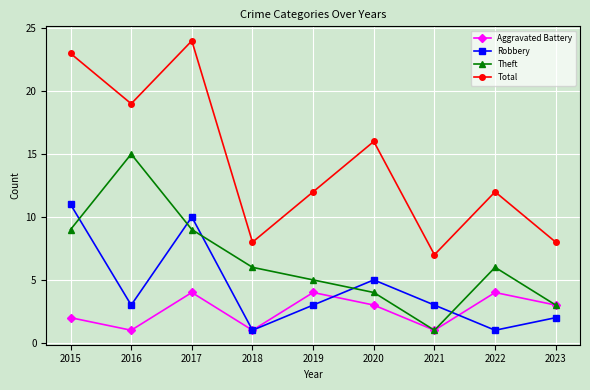

True or false: Theft has a value of 13 at 2017.

False